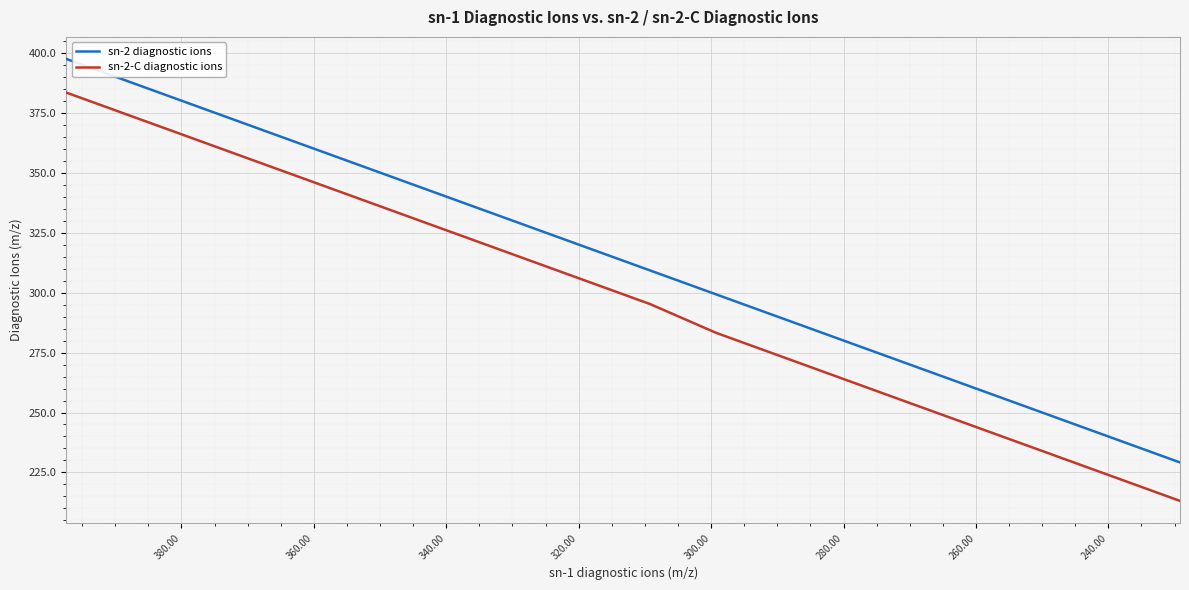

How many series are shown in this chart?

2